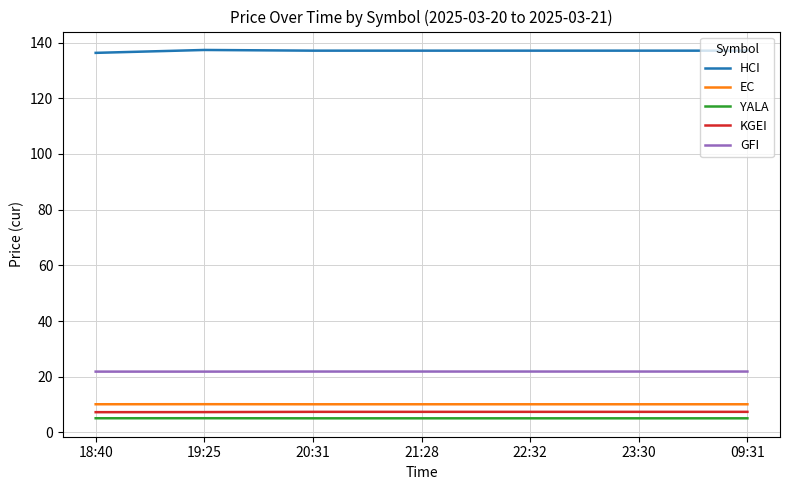

What position from the right is 18:40?

7